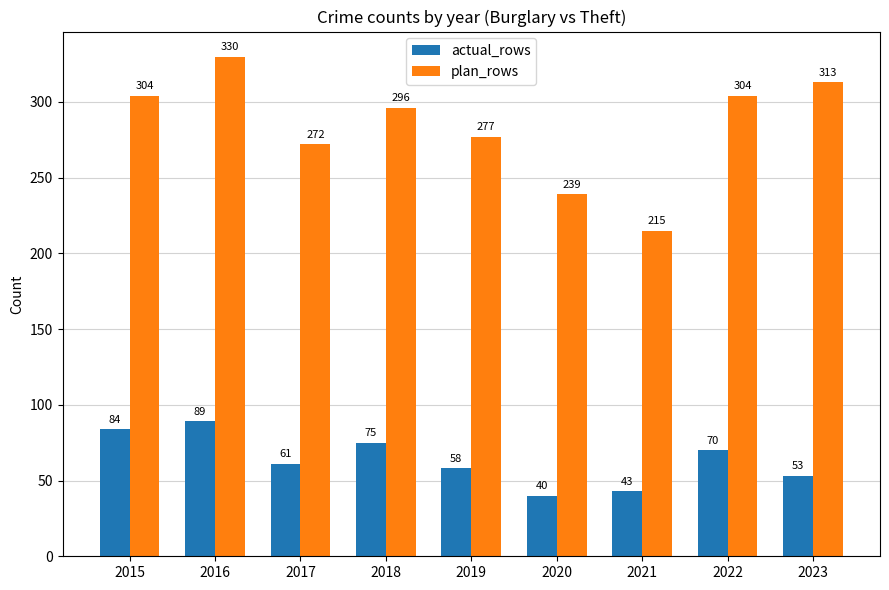

How many bars are there in each group?

2